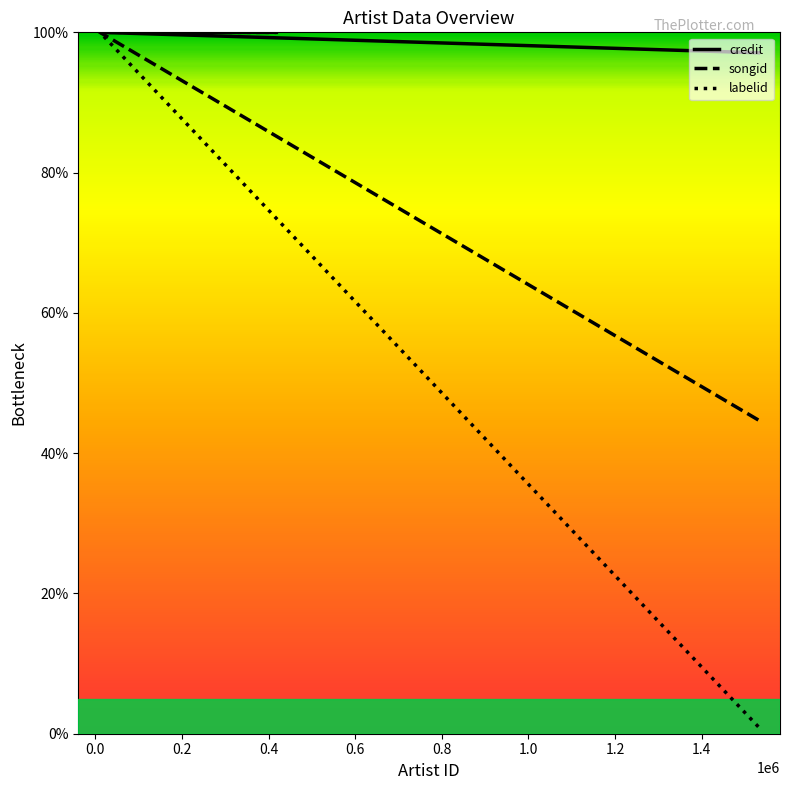

Which has a higher value, 418050 or 10792?

418050